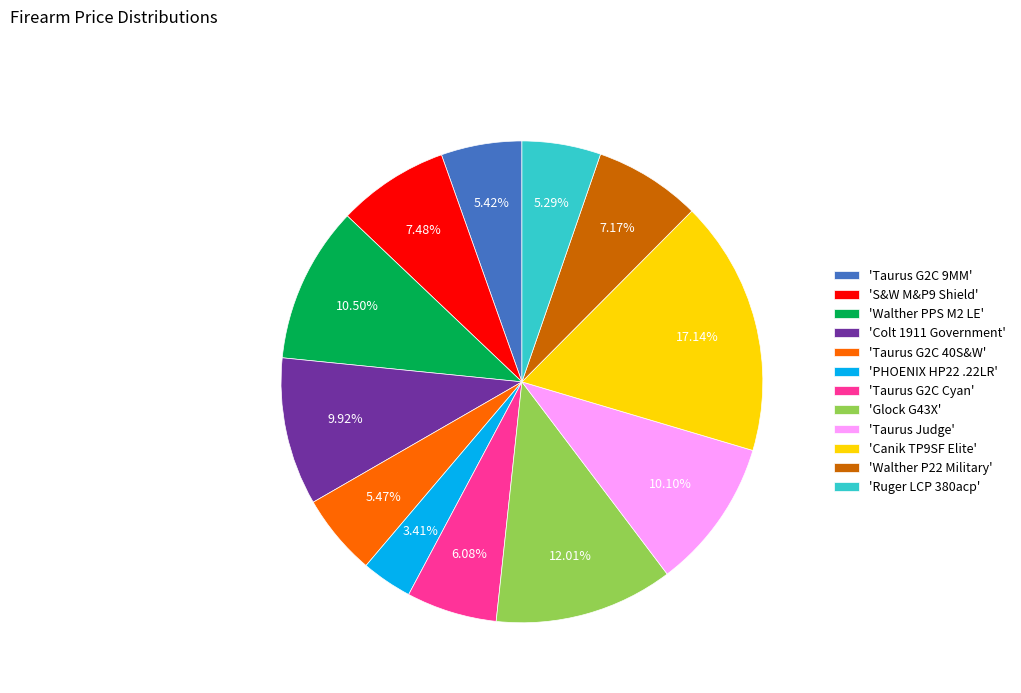

What is the ratio of the value at 'Ruger LCP 380acp' to the value at 'Canik TP9SF Elite'?

0.3